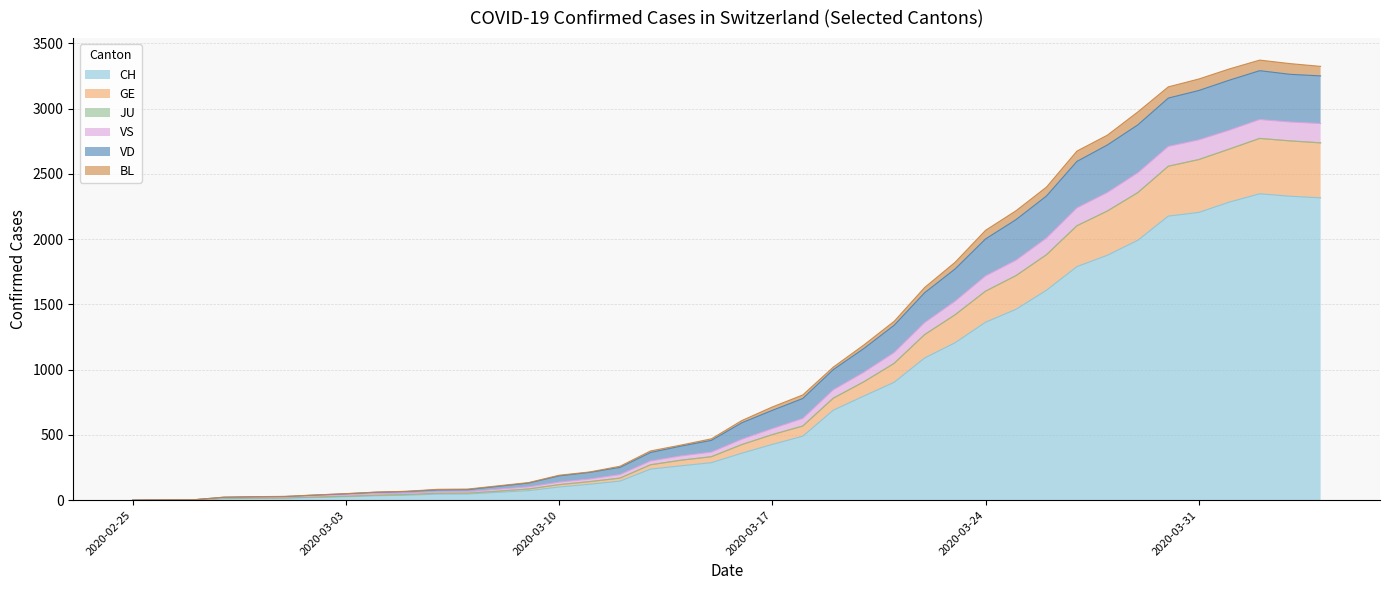

True or false: GE and BL cross at least once.

False